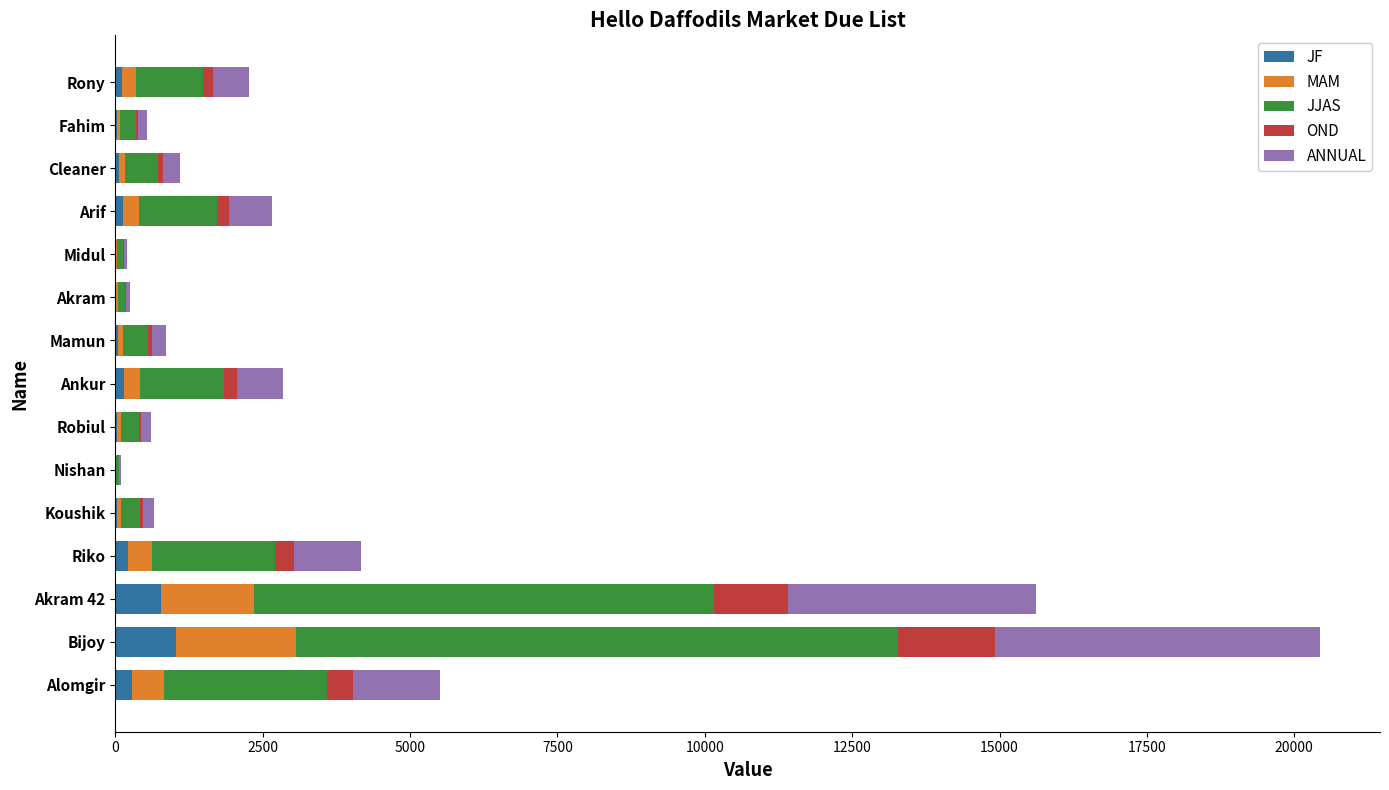

At which category is the sum across all series the highest?

Bijoy